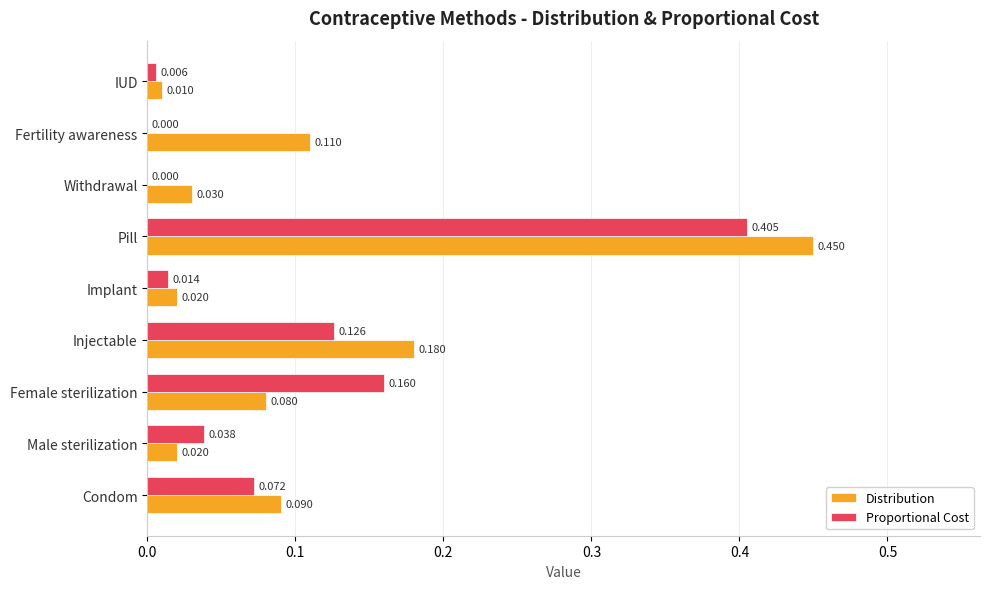

Which series changed the most between Implant and Pill?

Distribution